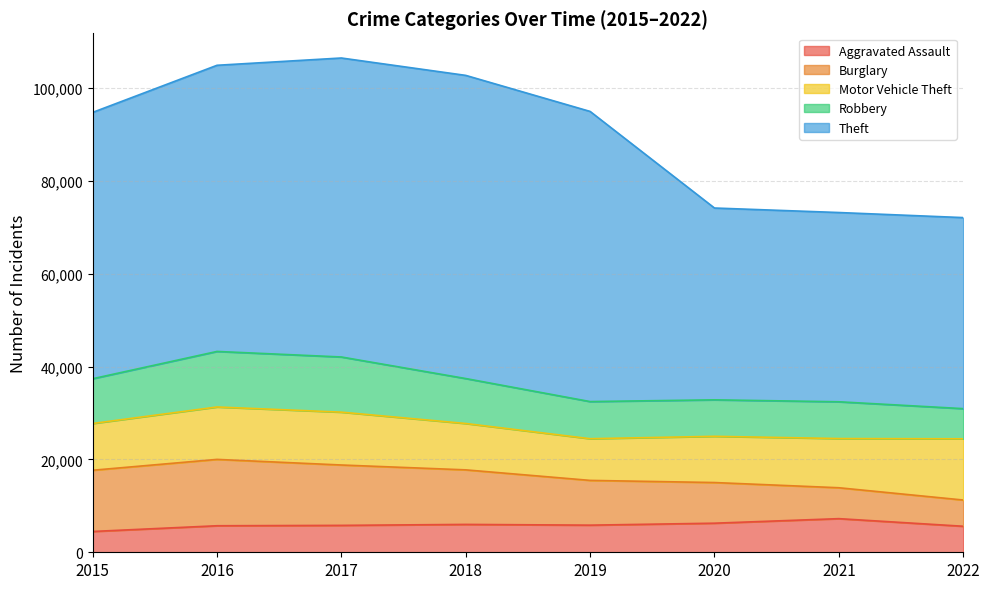

Rank the categories by Theft value from lowest to highest.

2021, 2022, 2020, 2015, 2016, 2019, 2017, 2018